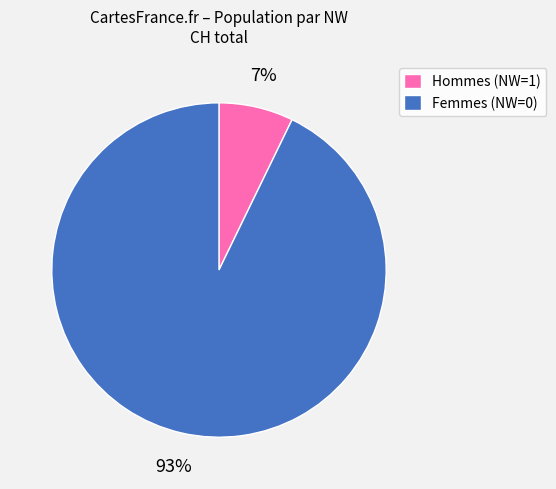

To the nearest percent, what is the average slice percentage?

50%